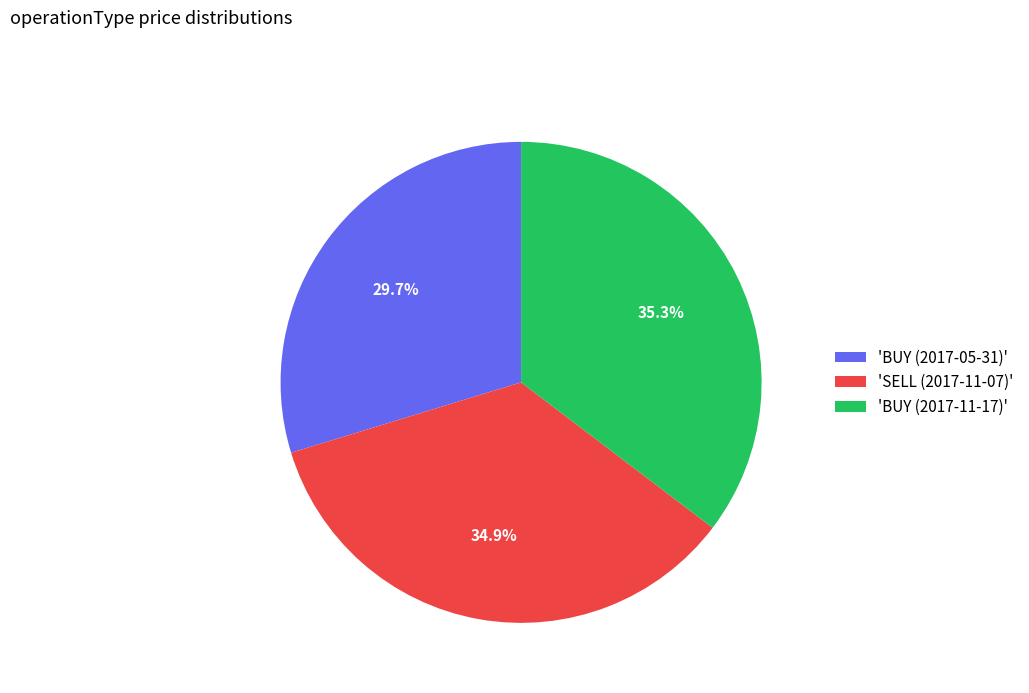

Does any single category account for the majority?

No